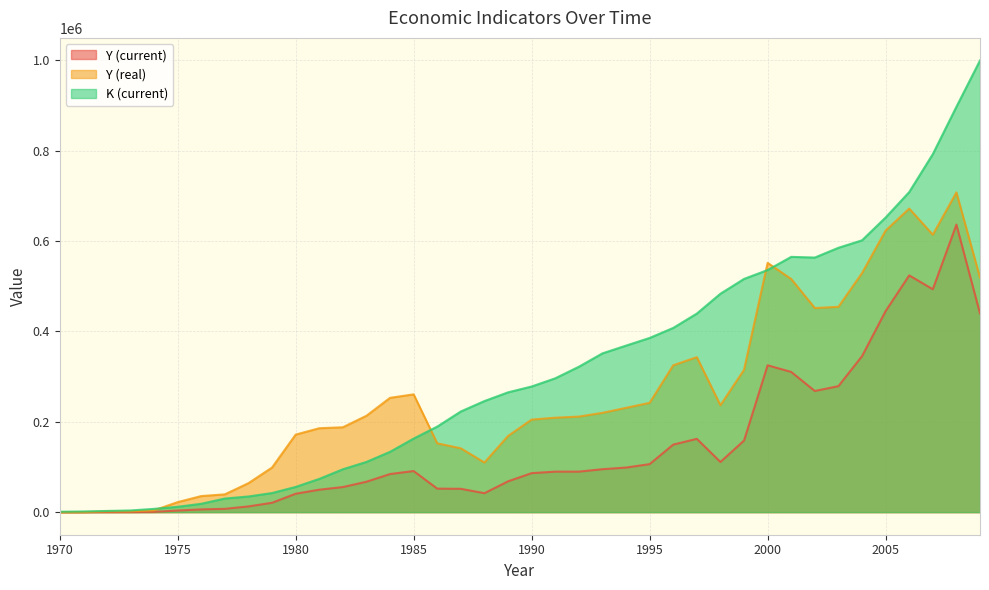

Reading left to right, extract all data points from this chart.

Y (current): 0.0	12.0	205.0	243.0	592.0	3535.0	6081.0	7314.0	12682.0	20708.0	40738.0	49645.0	55495.0	67273.0	84300.0	90949.0	51995.0	51609.0	41943.0	68141.0	86283.0	89607.0	89635.0	94994.0	98643.0	106223.0	149420.0	162178.0	111046.0	158340.0	324895.0	310217.0	268047.0	278764.0	345078.0	444809.0	523808.0	493182.0	636126.0	439513.0
Y (real): 0.0	106.1	1704.7	1834.4	4024.1	22159.2	35562.5	39376.1	64132.6	98680.5	171545.3	185642.2	187794.3	213245.3	252915.4	260621.0	152228.6	141248.3	109744.6	168552.8	204773.2	208982.0	211372.2	219710.1	230747.8	241841.9	324867.1	342927.1	236568.2	314913.0	551503.2	515777.1	451570.1	454282.6	528931.7	622922.5	671617.1	613826.1	707429.3	518685.2
K (current): 849.0	1486.0	2619.0	3691.0	7264.0	11824.0	18507.0	30113.0	34651.0	42272.0	55810.0	73526.0	94873.0	111089.0	133456.0	162778.0	189247.0	222712.0	245771.0	265050.0	277982.0	296051.0	321659.0	351256.0	368436.0	385389.0	407579.0	439312.0	483221.0	515952.0	535672.0	564792.0	563282.0	584861.0	601408.0	651859.0	708160.0	792106.0	896834.0	999321.0